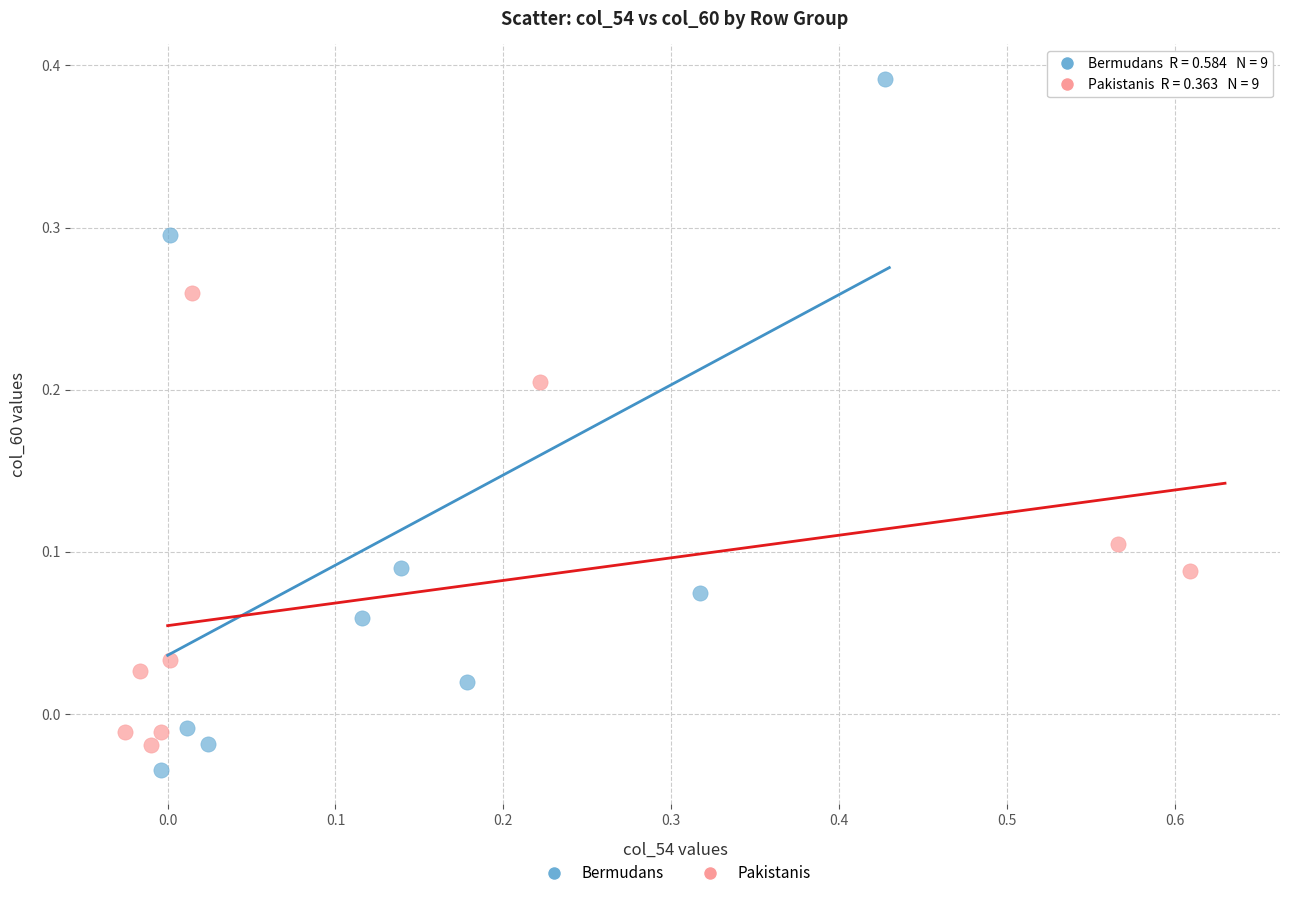

What are all the series names shown in the legend?

Bermudans, Pakistanis